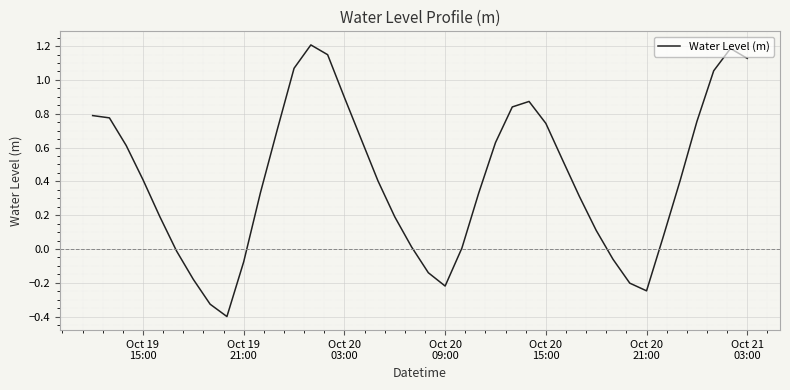

How many lines are shown in the chart?

1